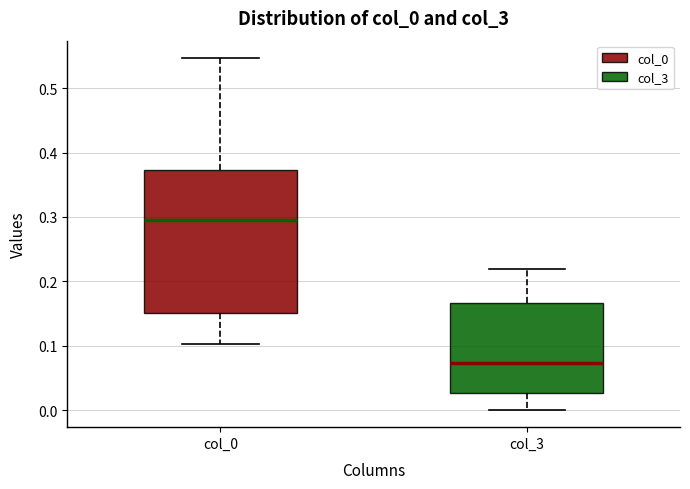

Which box is the tallest, from its lower edge to its upper edge?

col_0